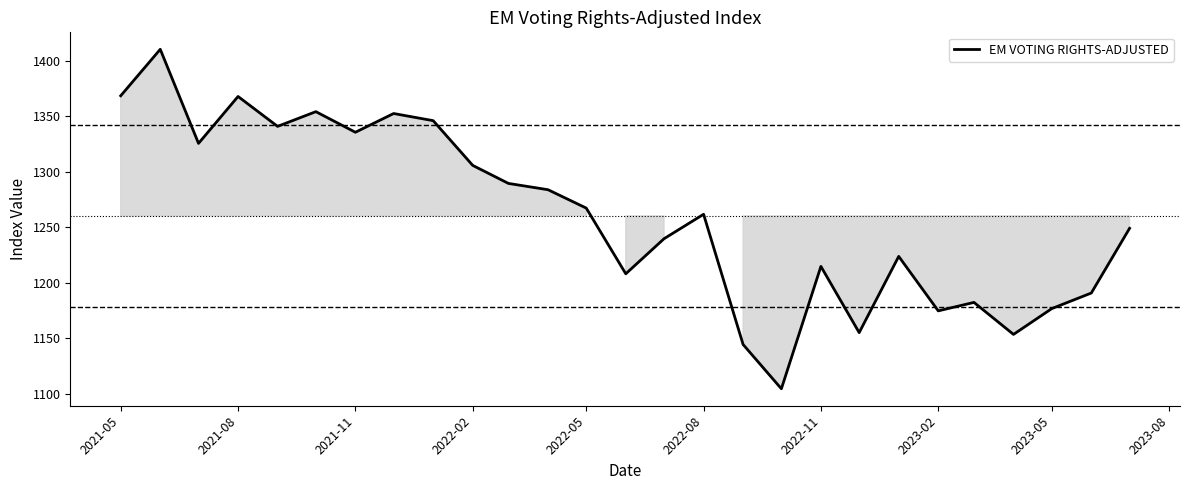

What is the average value?

1260.3